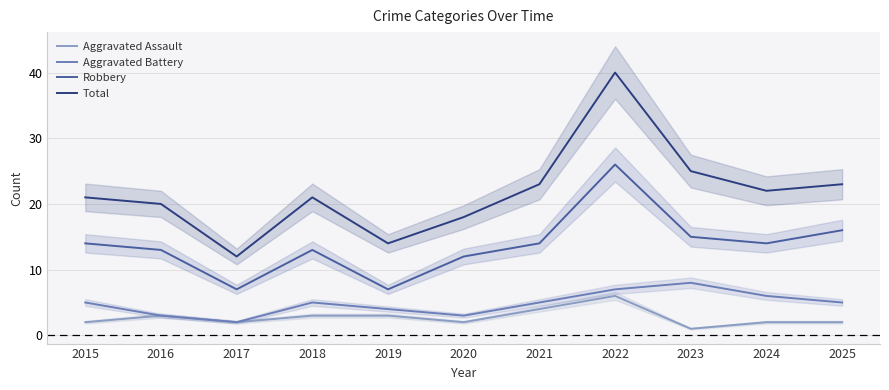

Which category has the lowest value across all series?

2023